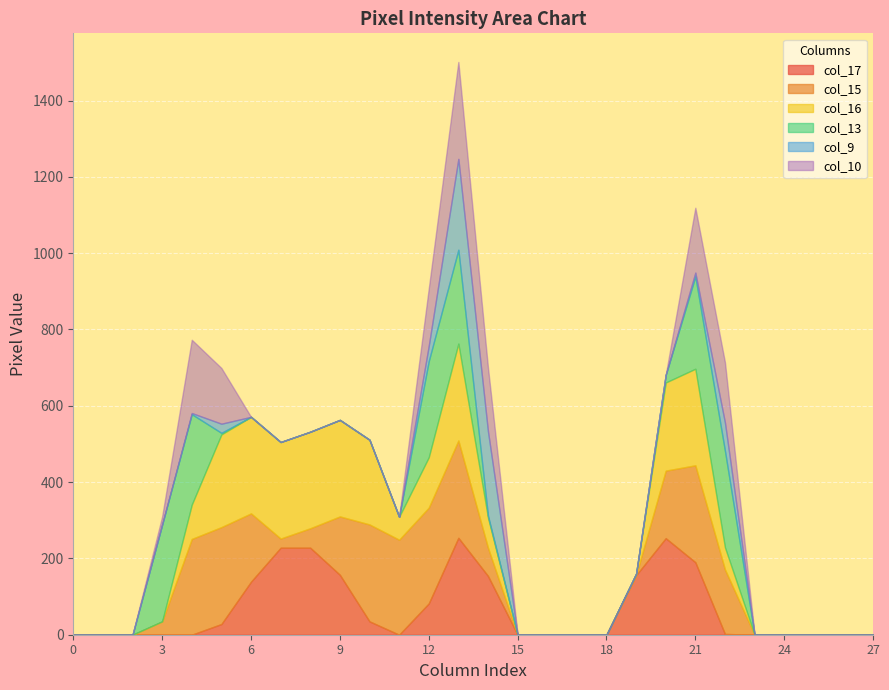

Which label corresponds to the largest value in the chart?

13